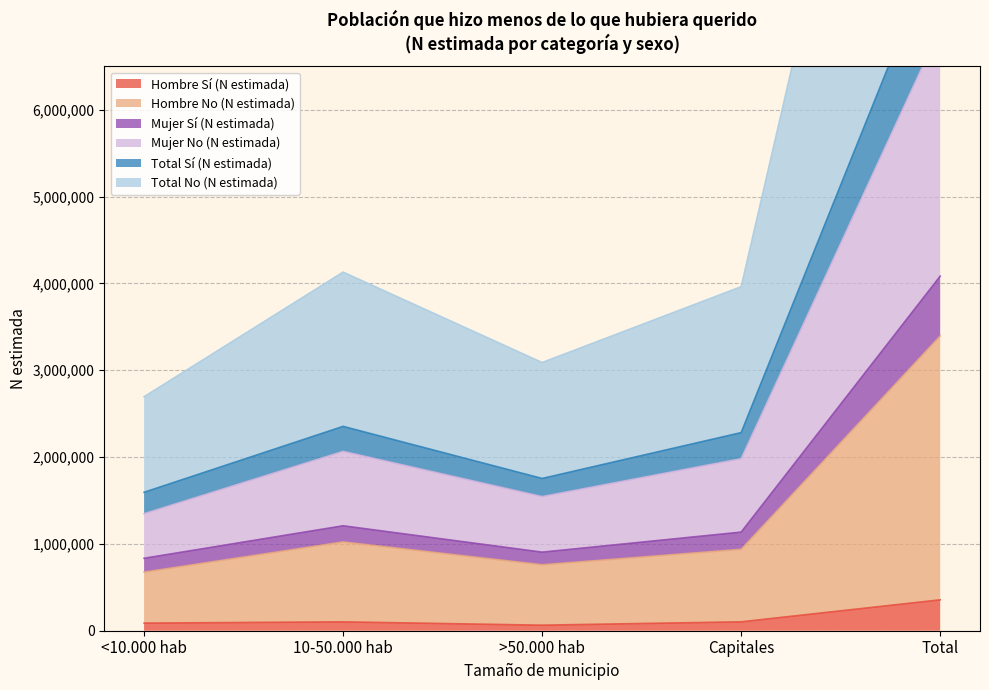

Which series has the largest total across all categories?

Total No (N estimada)